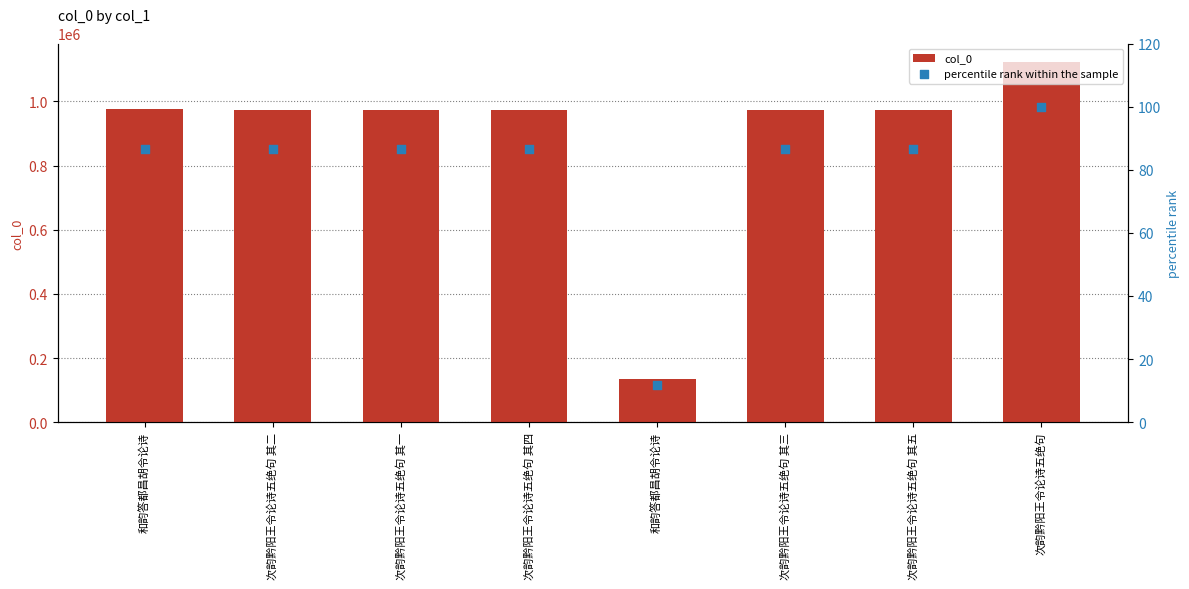

Is the value of col_0 at 次韵黔阳王令论诗五绝句 其二 greater than the value of percentile rank within the sample at 和韵答都昌胡令论诗?

Yes